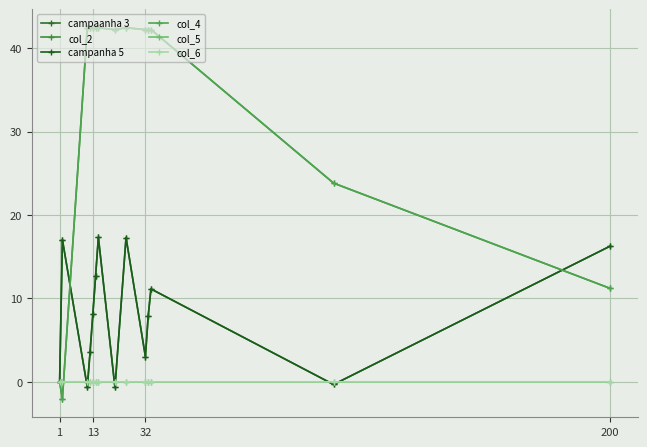

How many lines are shown in the chart?

6